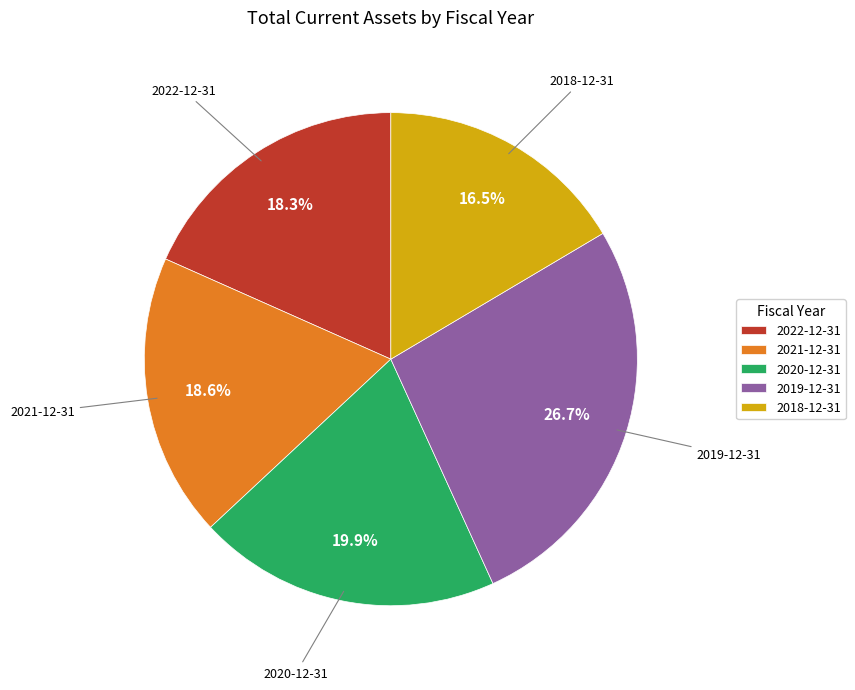

What percentage is the 2022-12-31 slice, to the nearest percent?

18%